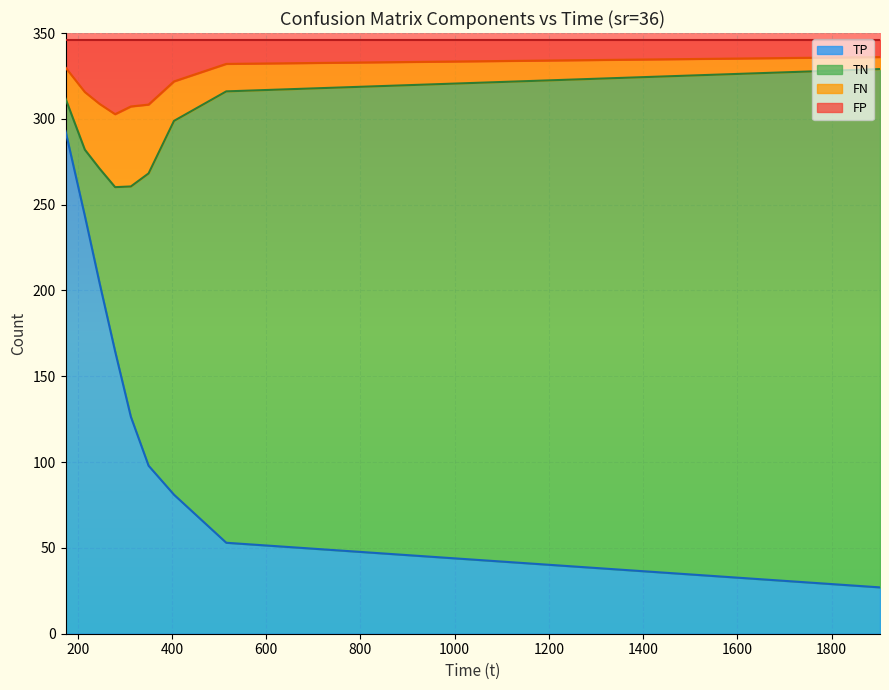

What is the sum of all FN values?

1235.3